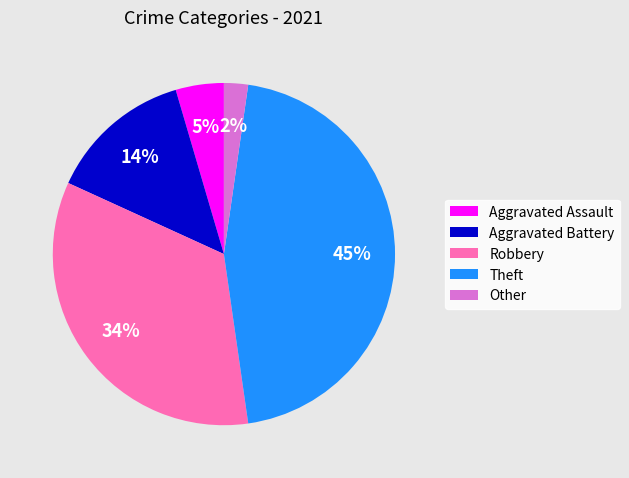

Do Aggravated Assault and Robbery together represent more than half of the pie?

No